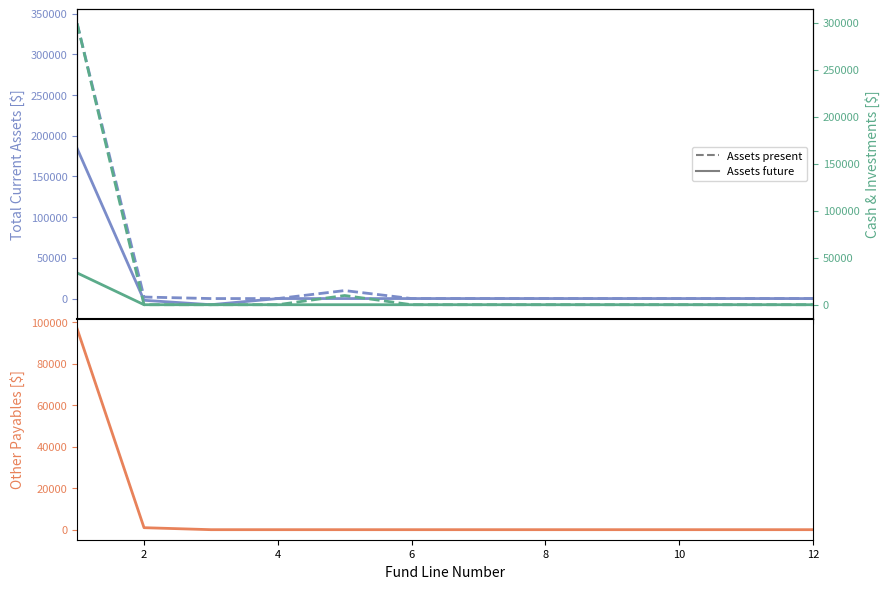

Read the Total Current Assets (future) value at 2.

-2131.4